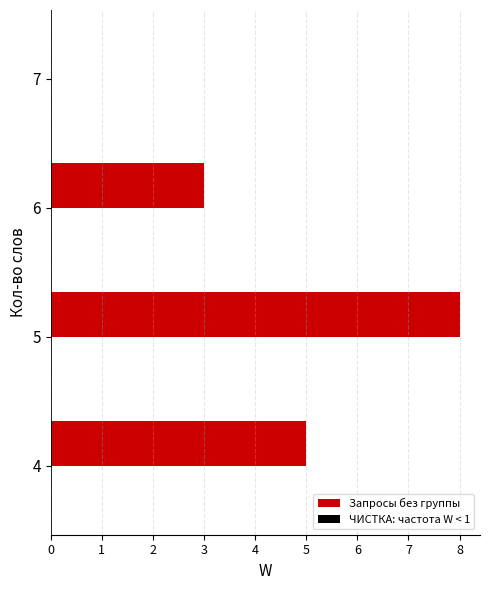

The value at 6 is 3. True or false?

True